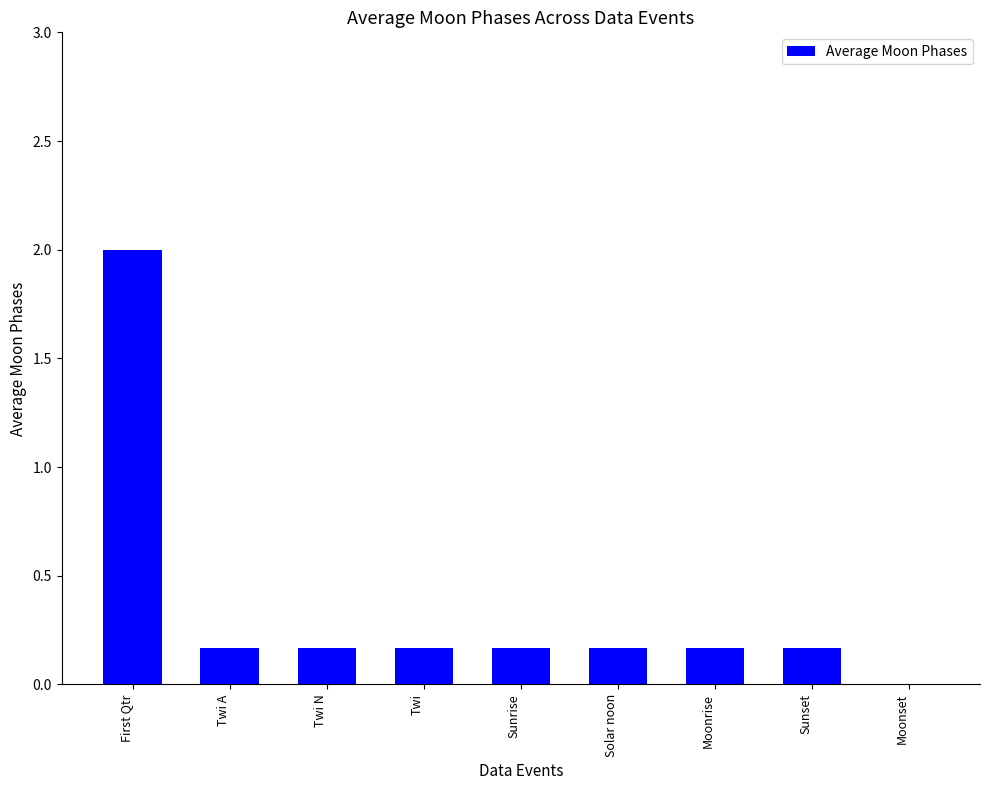

Which category has the highest value across all series?

First Qtr